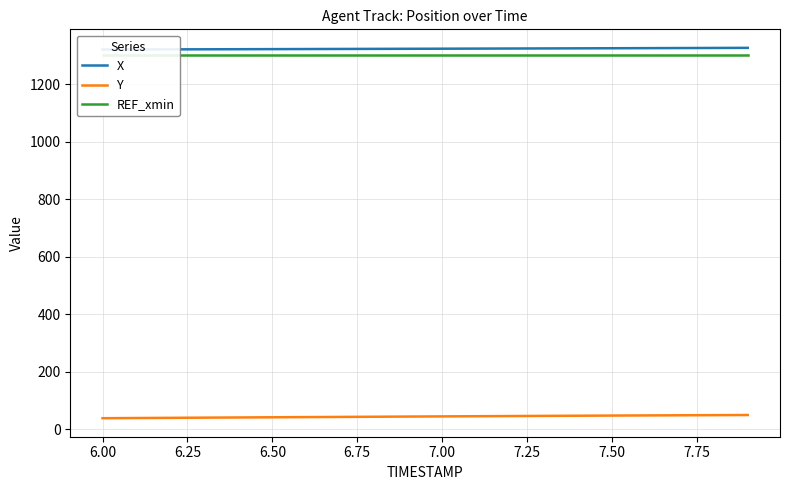

What is the minimum value for Y?

37.6